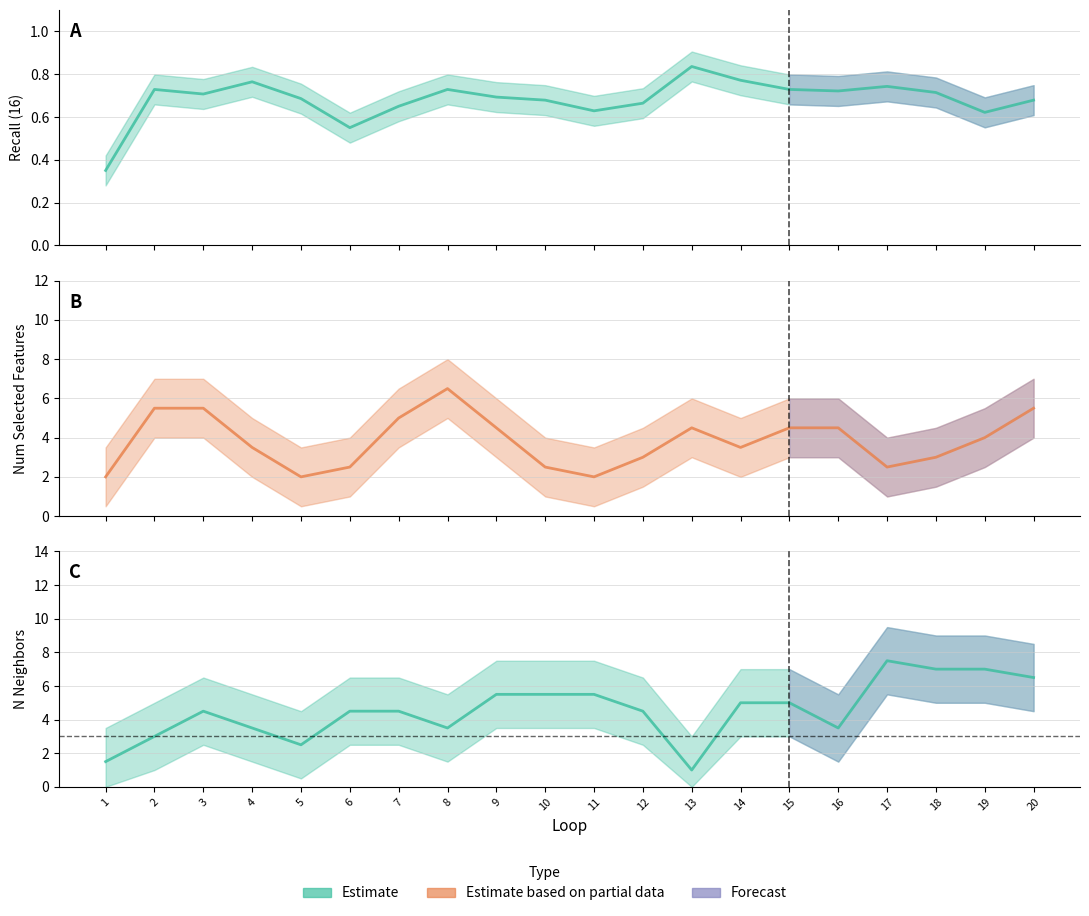

Which category has the lowest value across all series?

5